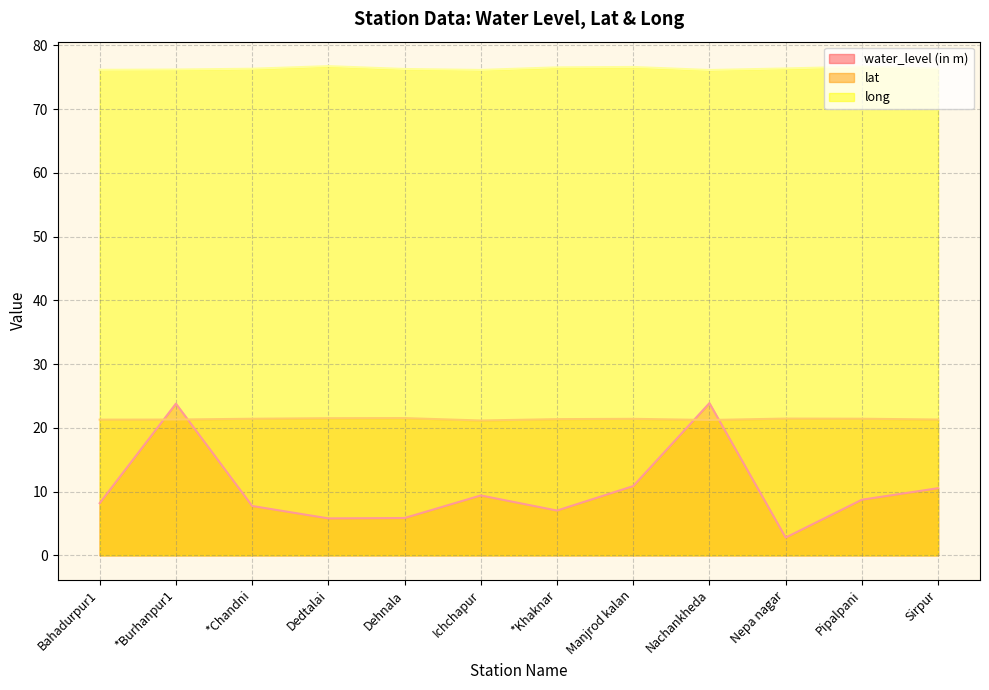

True or false: long and water_level (in m) intersect in this chart.

False